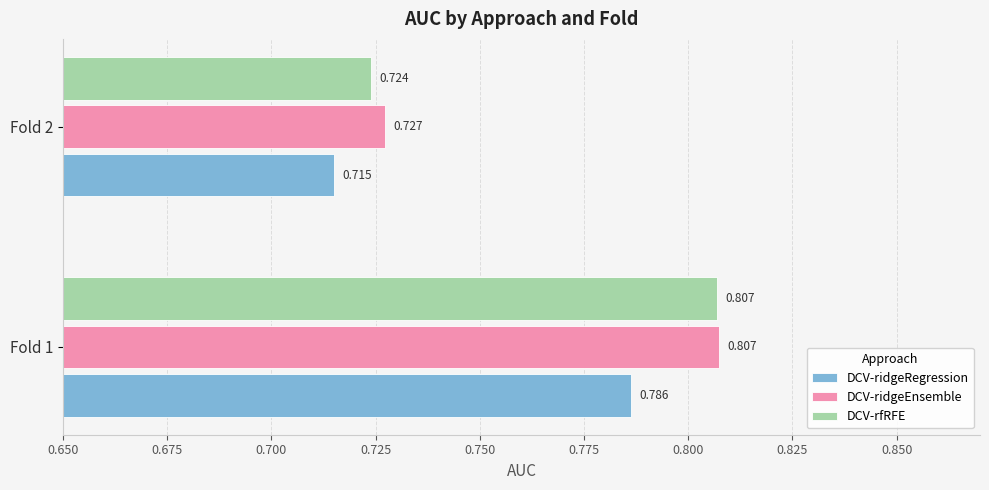

Which series has the largest total across all categories?

DCV-ridgeEnsemble